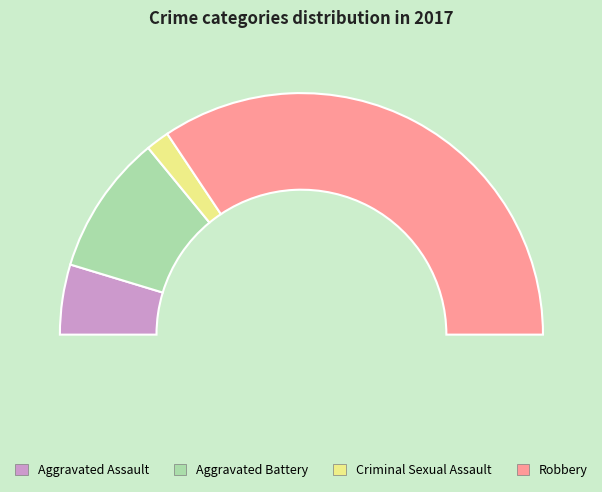

Which category has the biggest portion of the pie?

Robbery